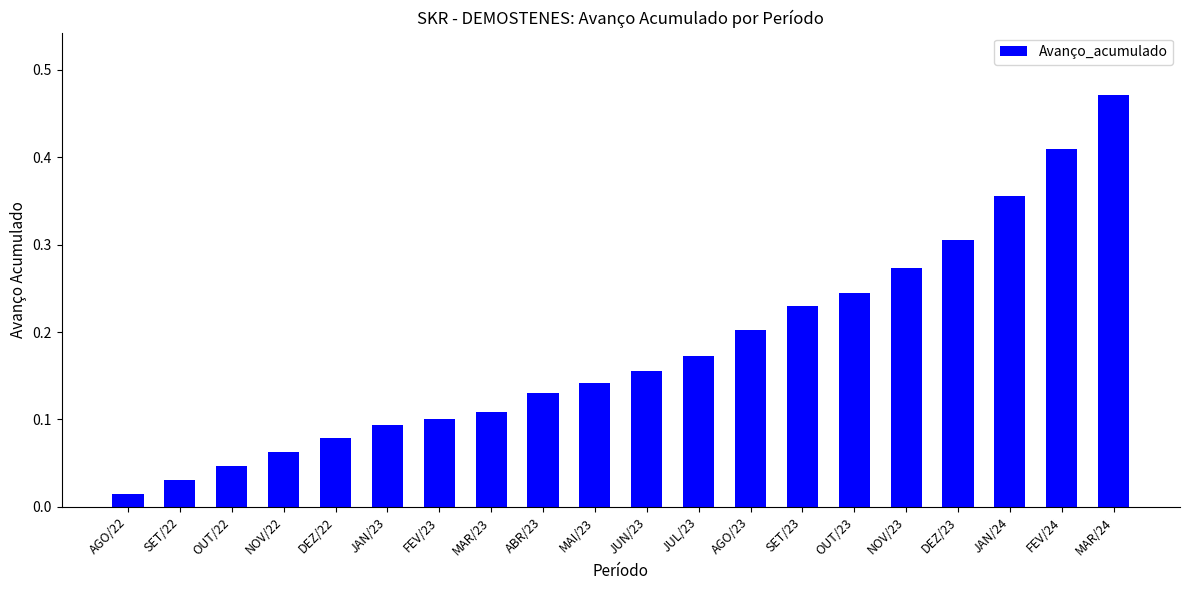

What is the sum of all values?

3.6